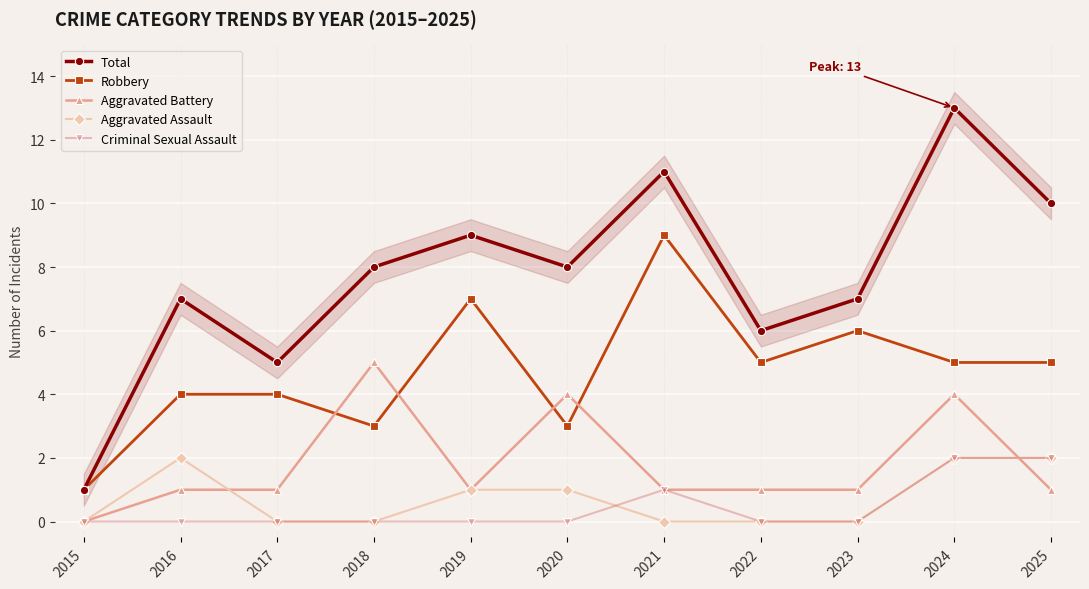

Count the number of categories in the chart.

11